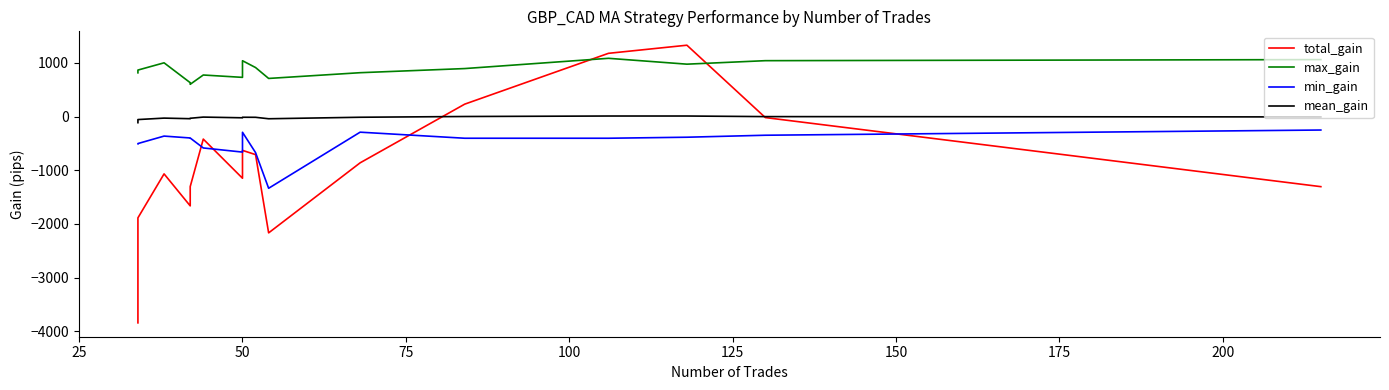

What is the difference between the maximum and minimum values in the min_gain series?

1085